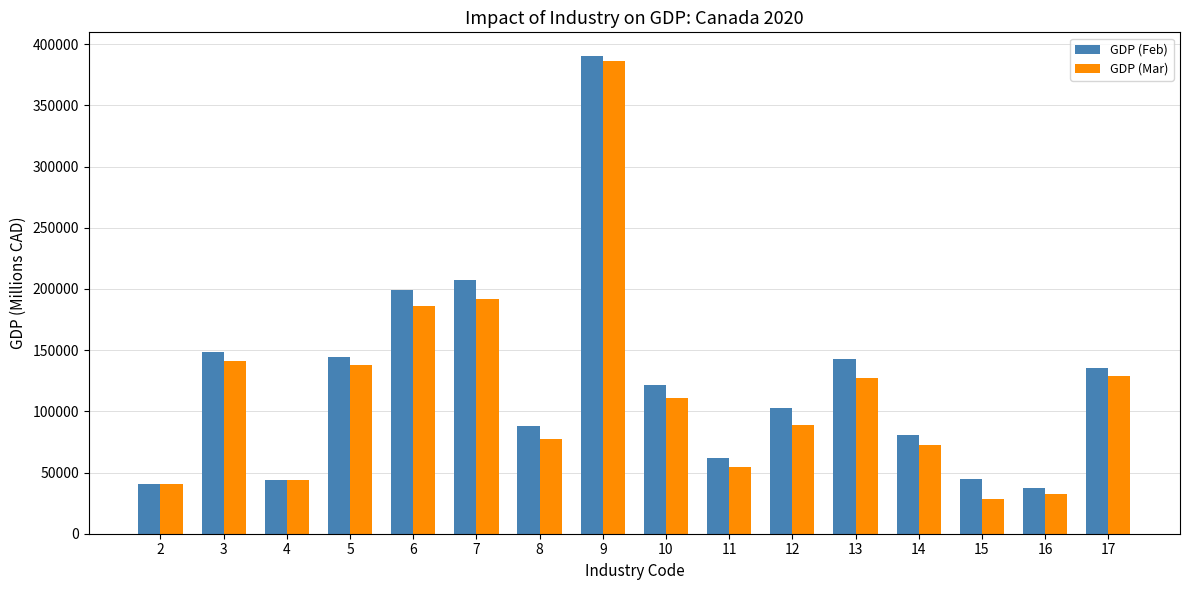

The value of GDP (Feb) at 5 is 72372. True or false?

False